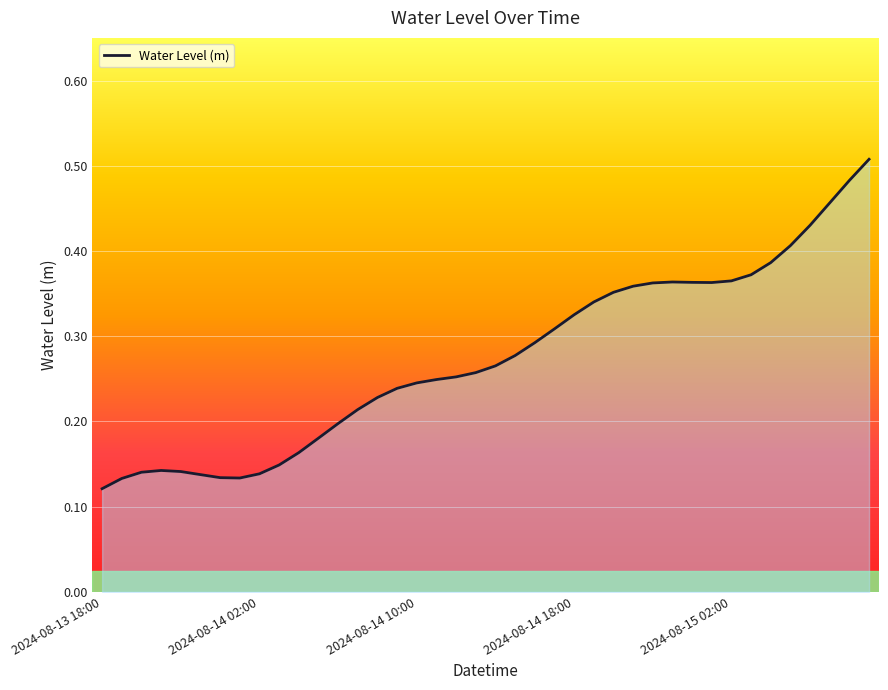

The value at 2024-08-14 06:00 is 0.2. True or false?

True